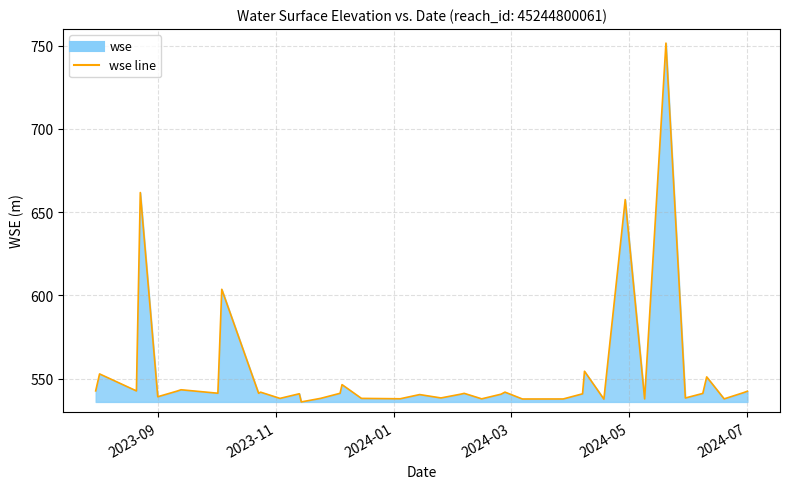

What is the minimum value shown in the chart?

536.1